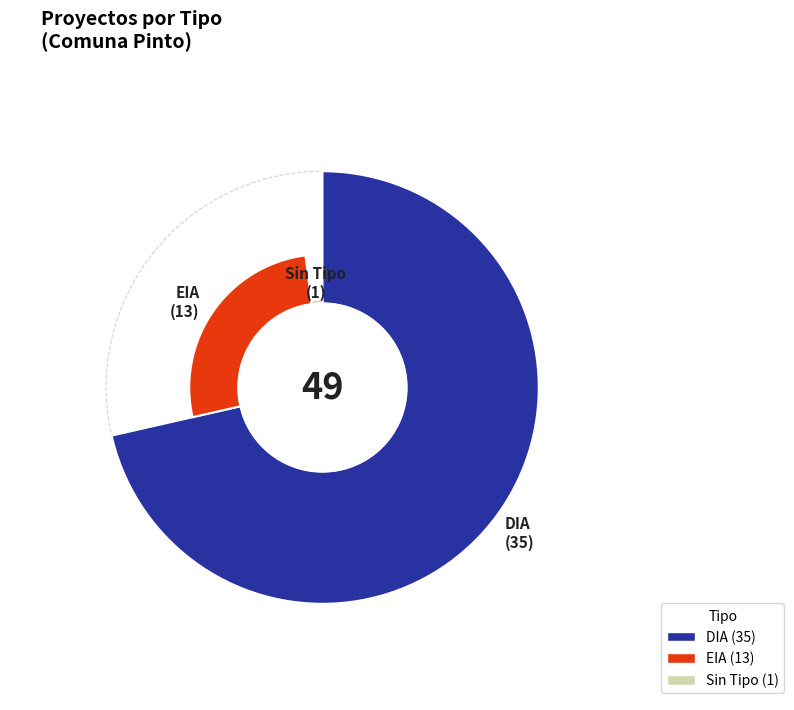

To the nearest percent, what portion does  represent?

2%